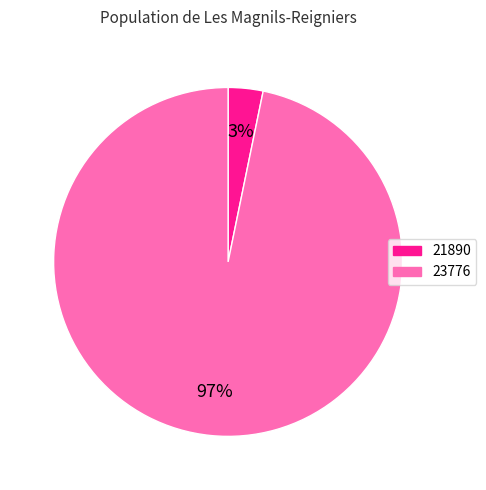

Between 23776 and 21890, which is larger?

23776